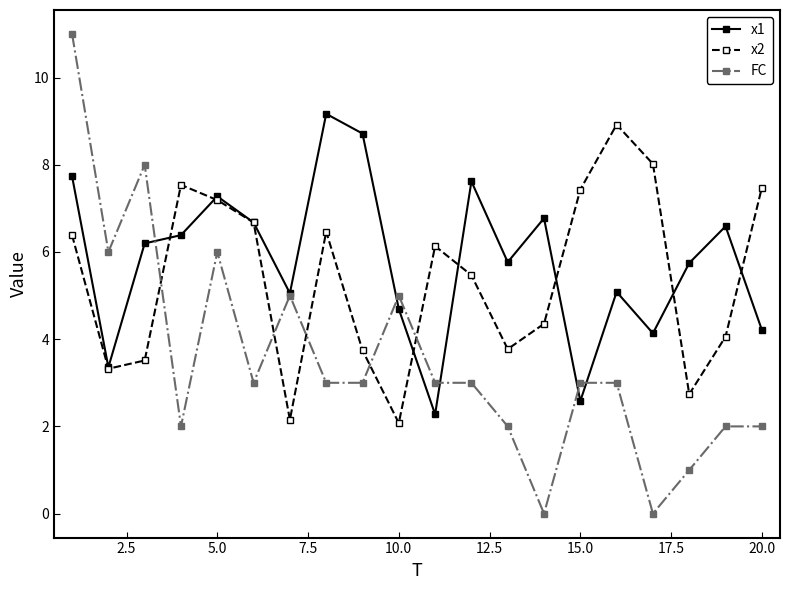

List the series in order of their peak value, highest first.

FC, x1, x2